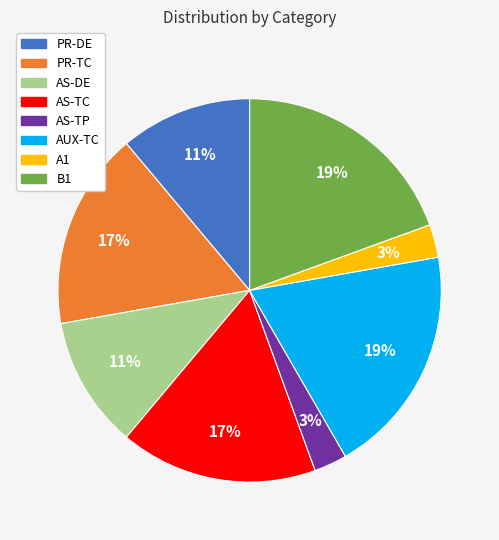

Is it true that AS-TC is 17% of the pie?

True